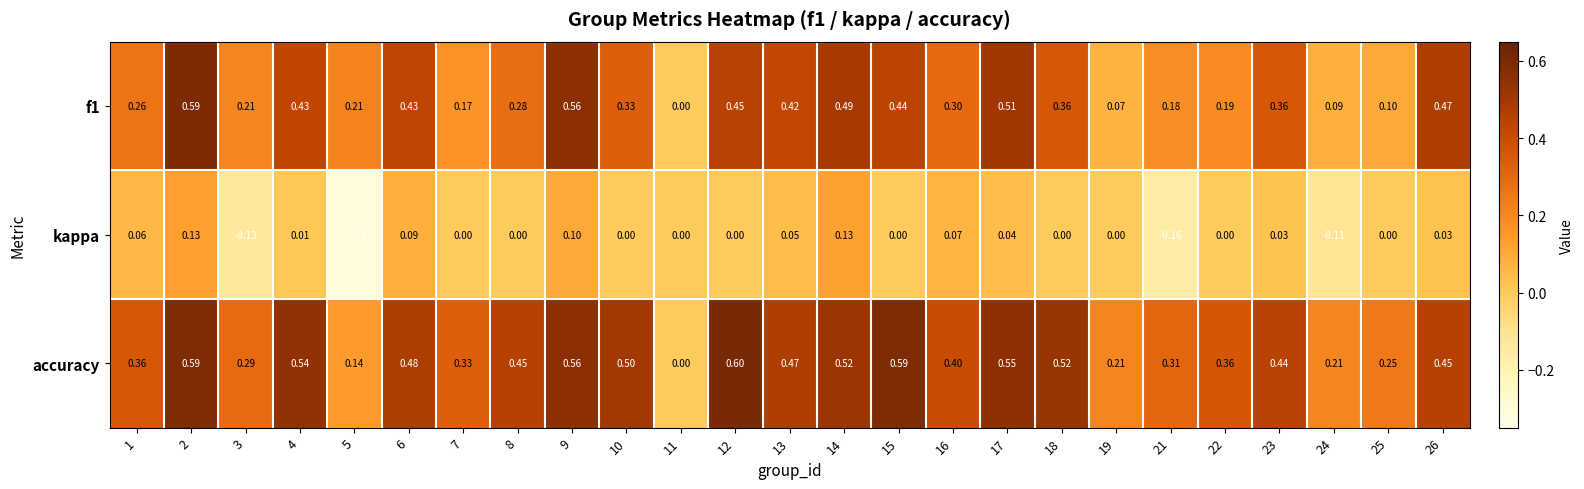

Which series has the largest total across all categories?

accuracy